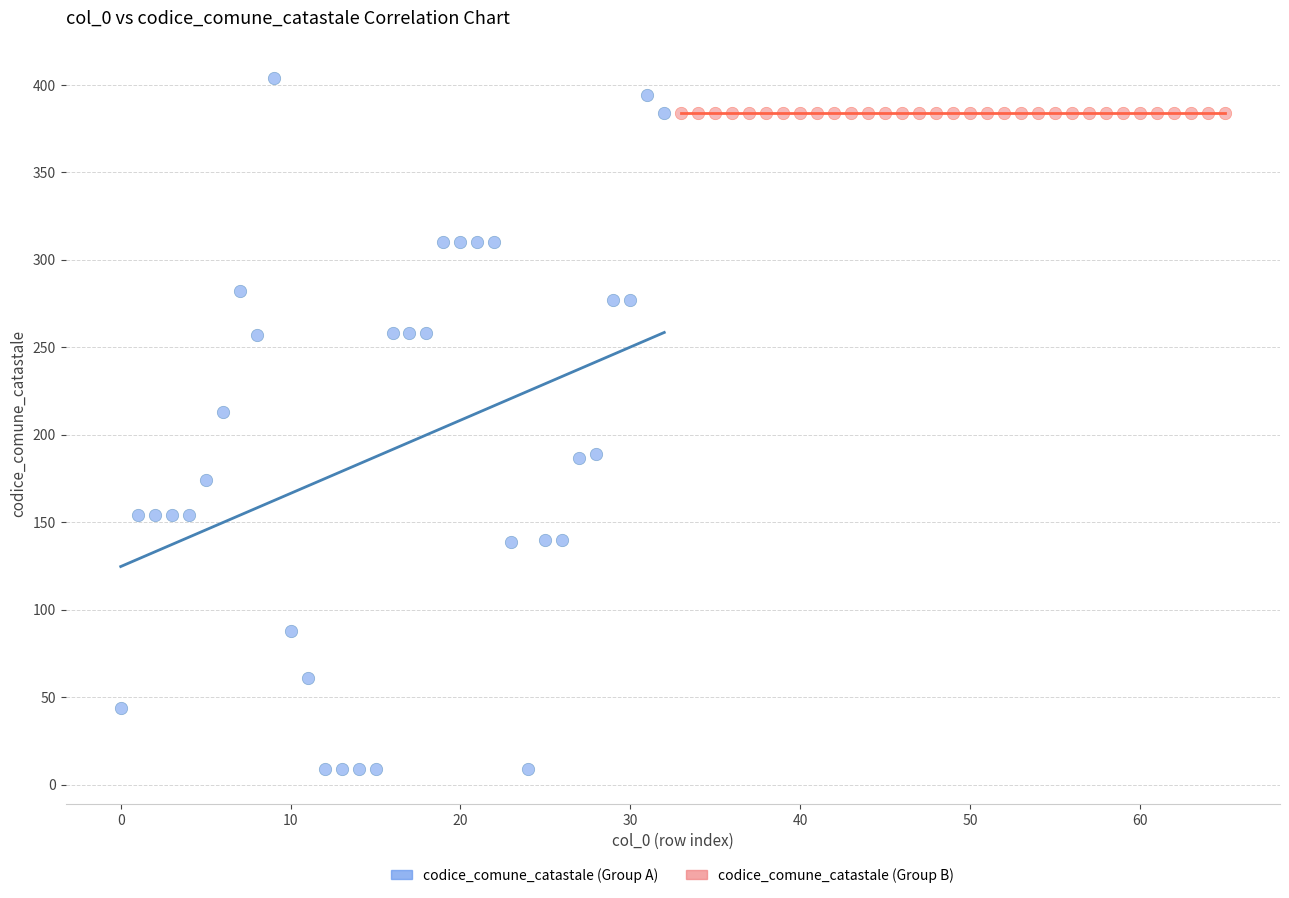

Which series reaches the maximum Y coordinate?

codice_comune_catastale (Group A)